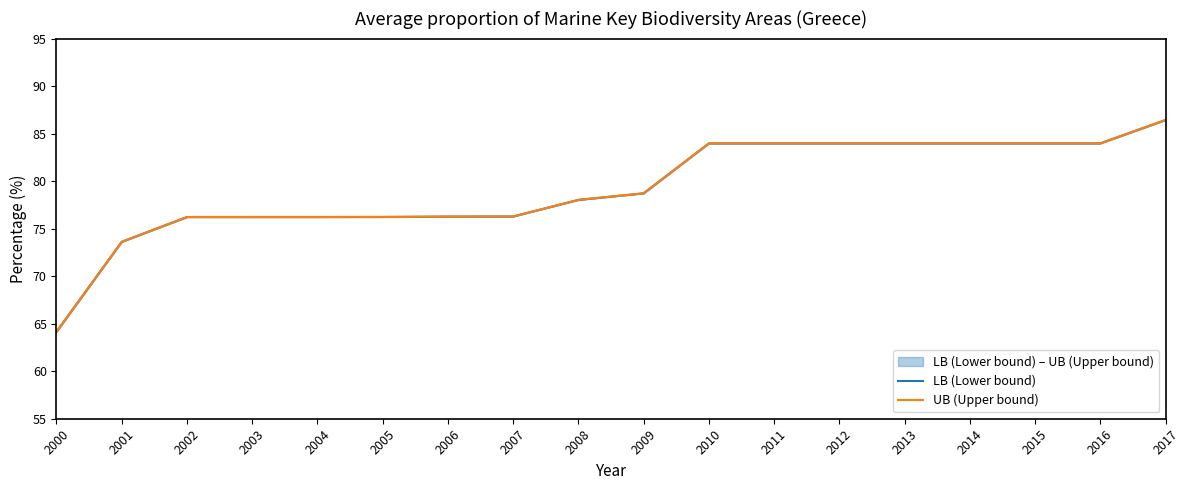

Rank the series by their maximum value, from highest to lowest.

LB (Lower bound), UB (Upper bound)